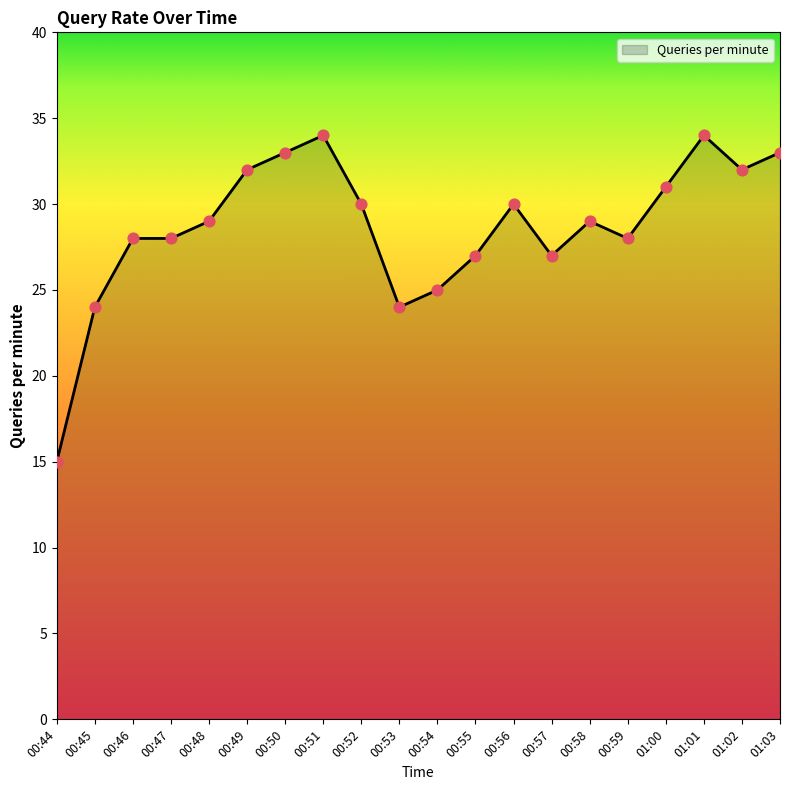

What is the change in value from 00:50 to 00:57?

-6